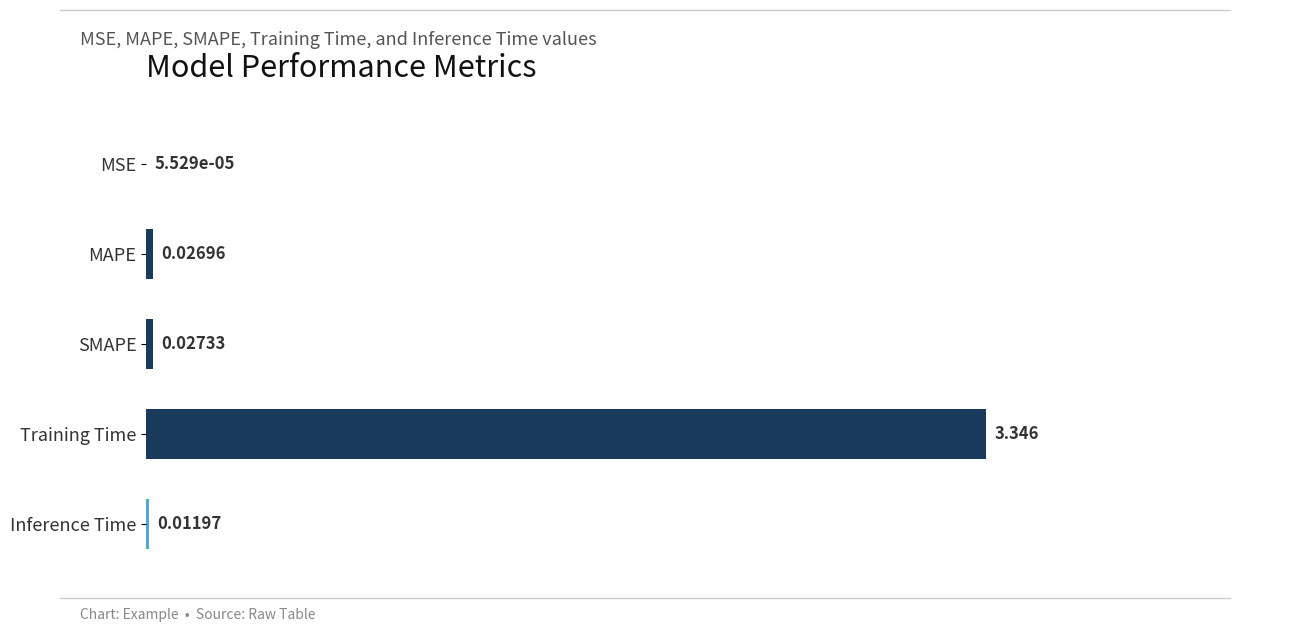

Between Inference Time and SMAPE, which is larger?

SMAPE